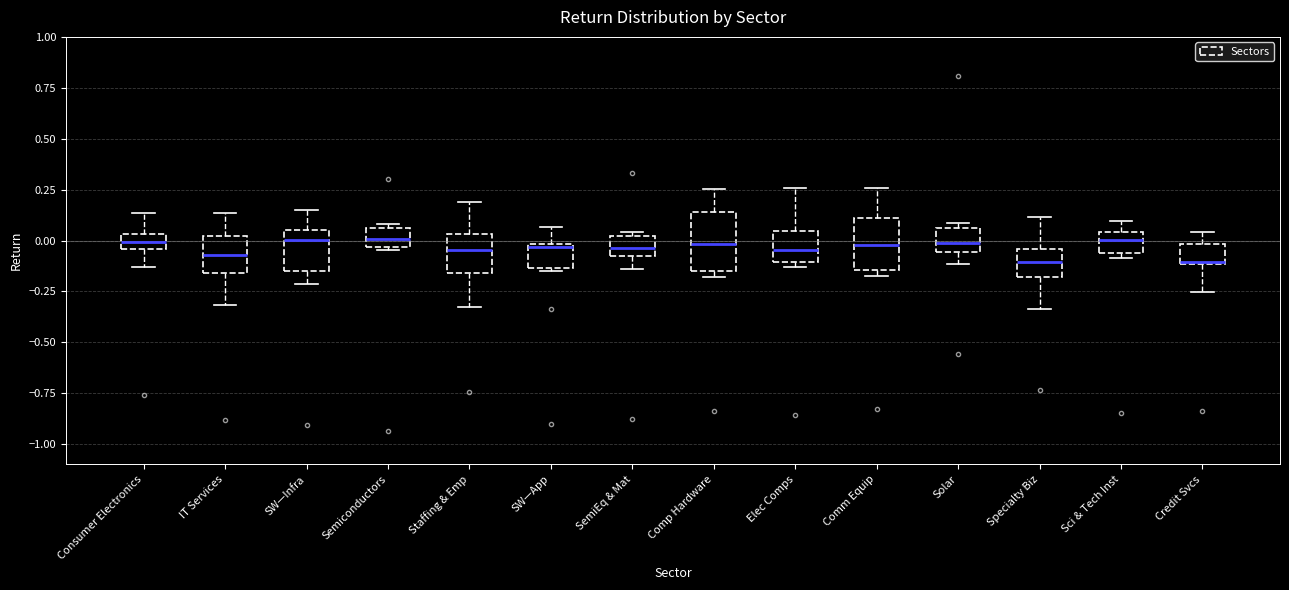

Where is the upper edge of the box for Consumer Electronics on the y-axis? The values are not printed on the chart, so give them approximately, as read against the axis.

0.05